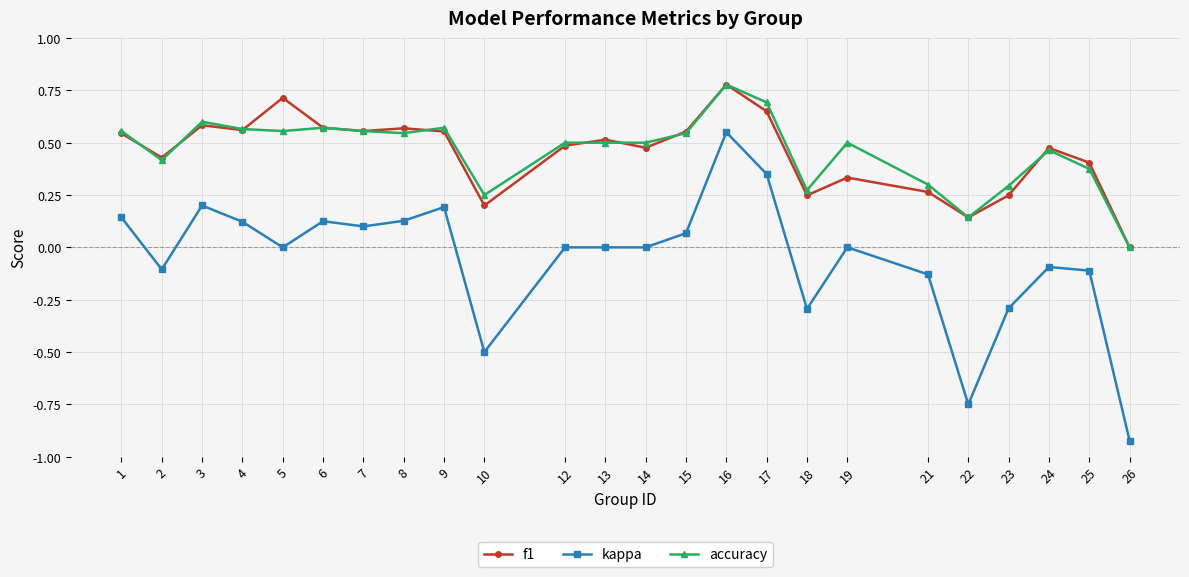

Is it true that accuracy equals 0.4 at 10?

False